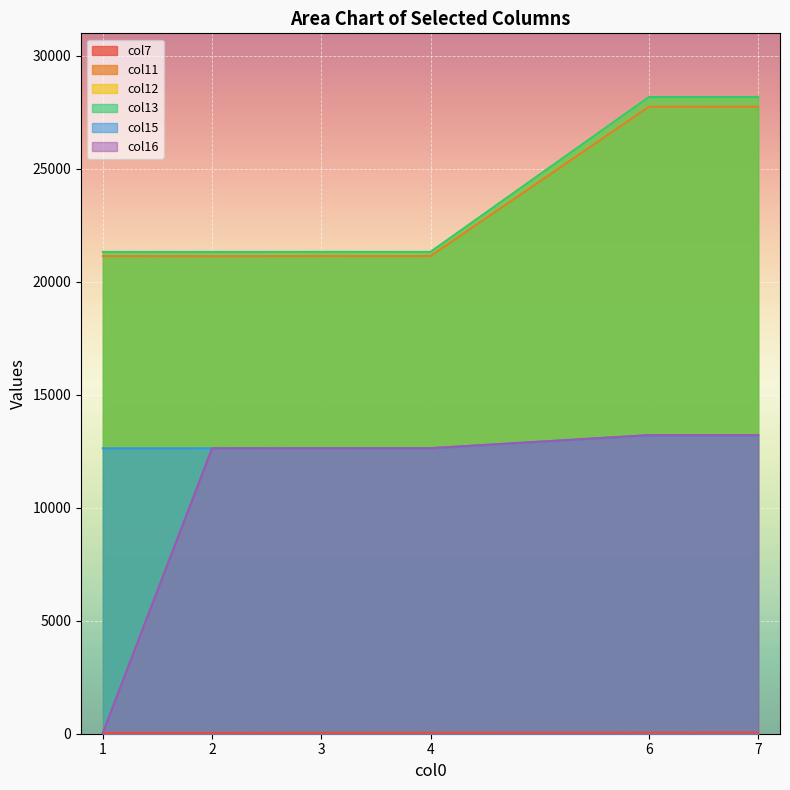

What is the greatest value displayed?

28173